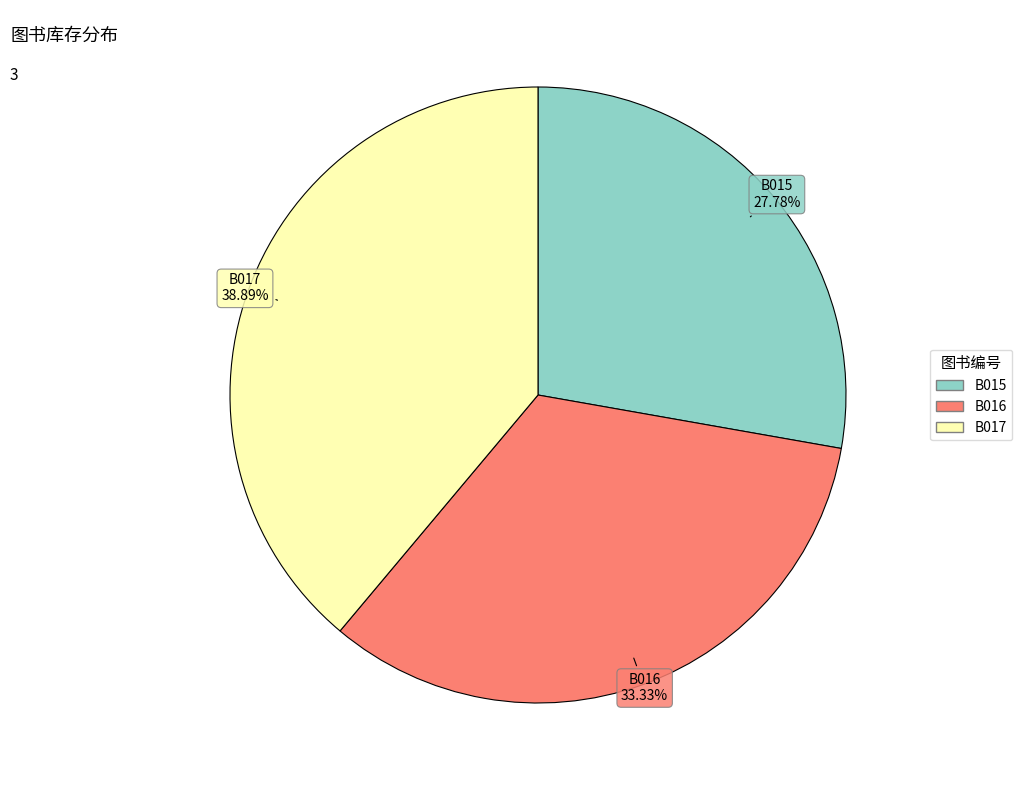

To the nearest percent, what is the difference between the largest and smallest slice percentages?

11%